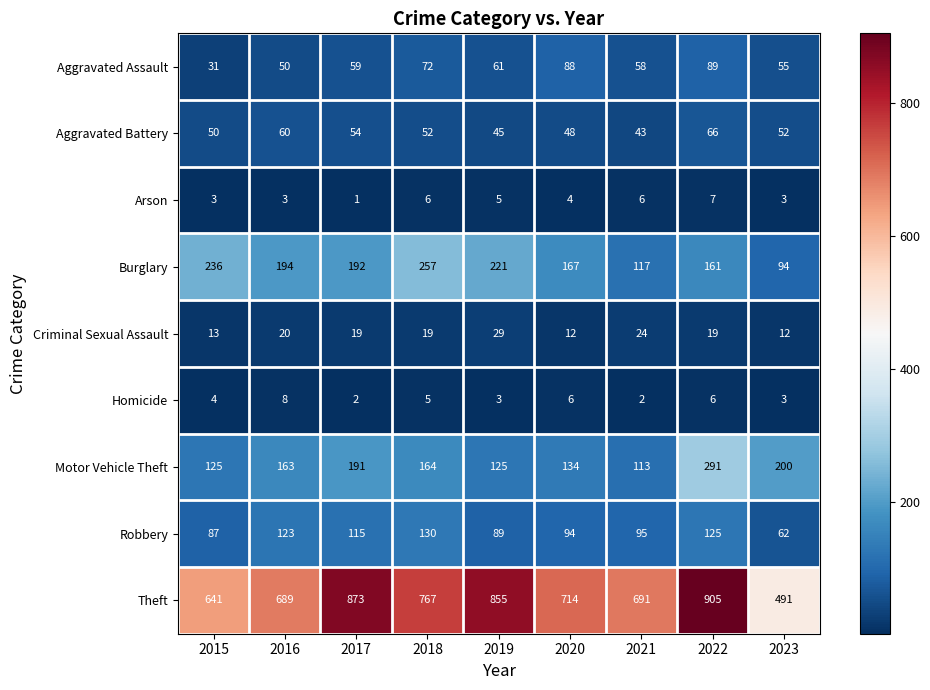

The Aggravated Assault series shows 59 at 2017. True or false?

True